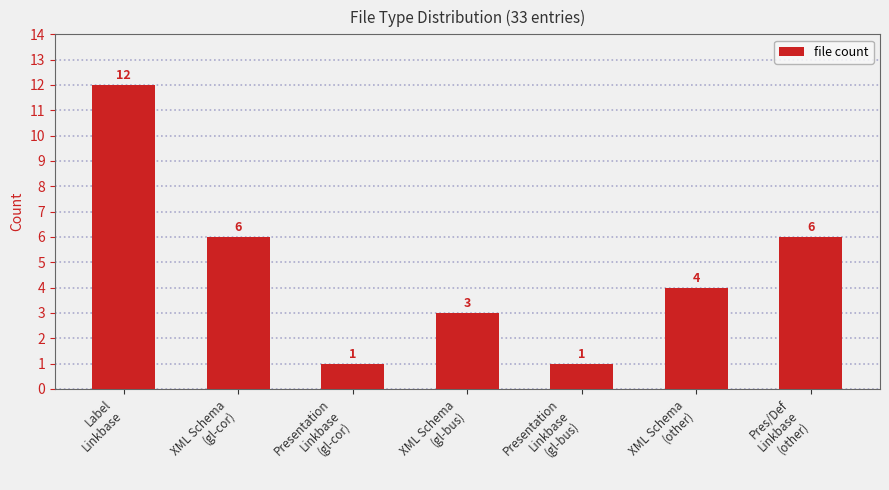

Count the values in the range 1 to 6.

6